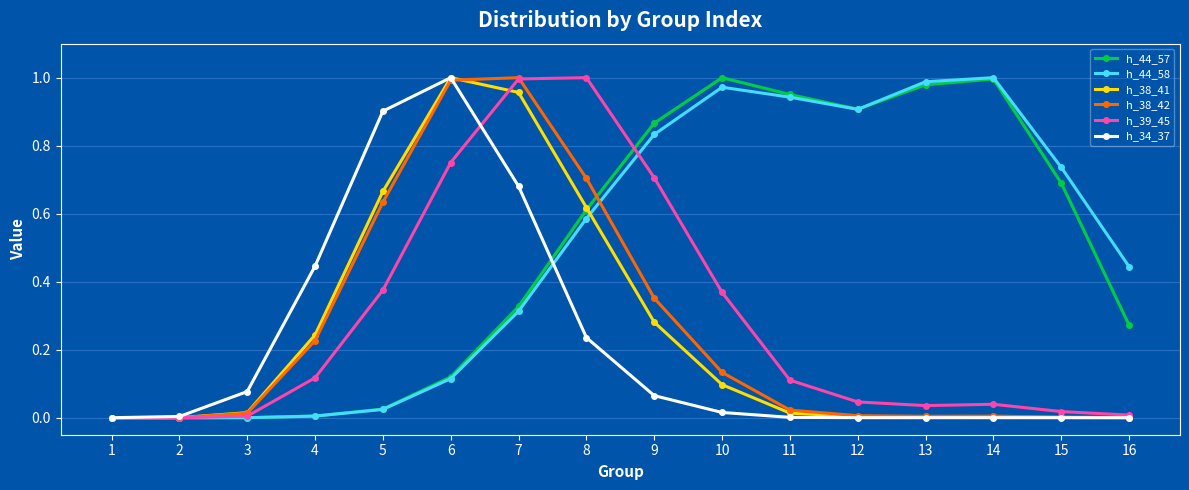

The h_44_57 series shows 1.0 at 10. True or false?

True